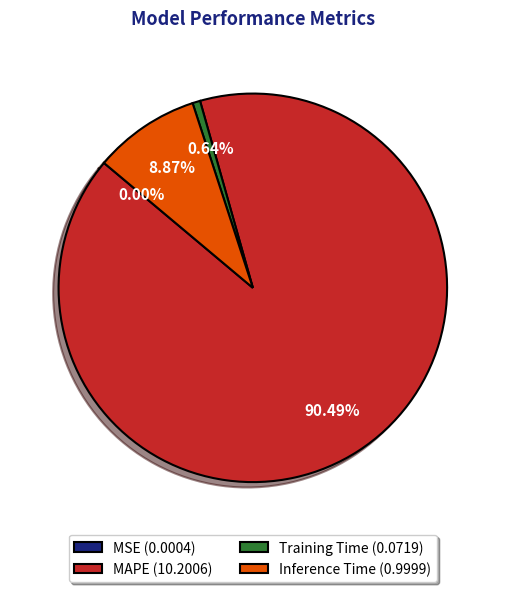

What percentage is the Training Time slice, to the nearest percent?

1%